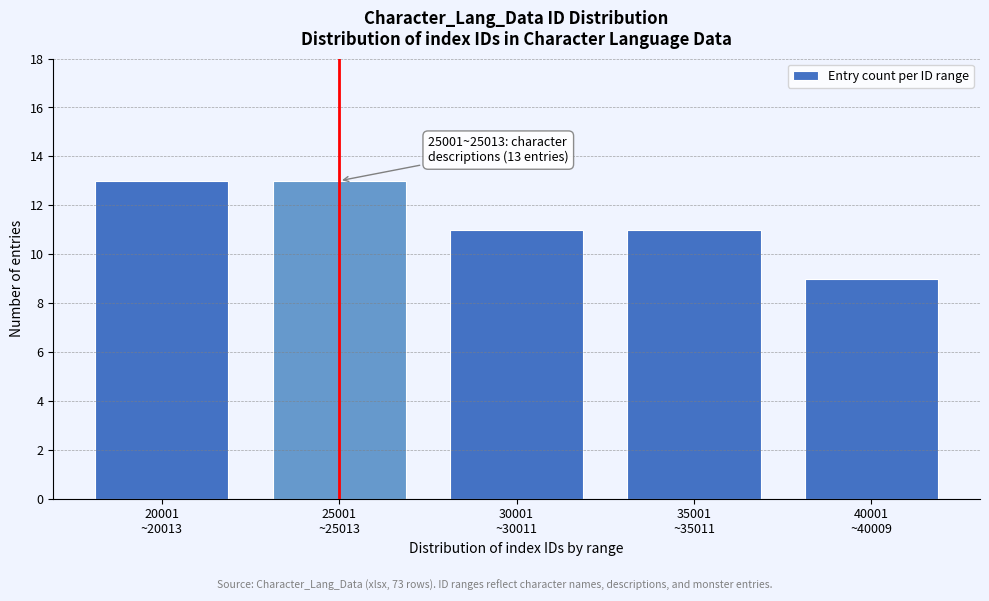

Reading left to right, list all the values displayed in this chart.

13	13	11	11	9